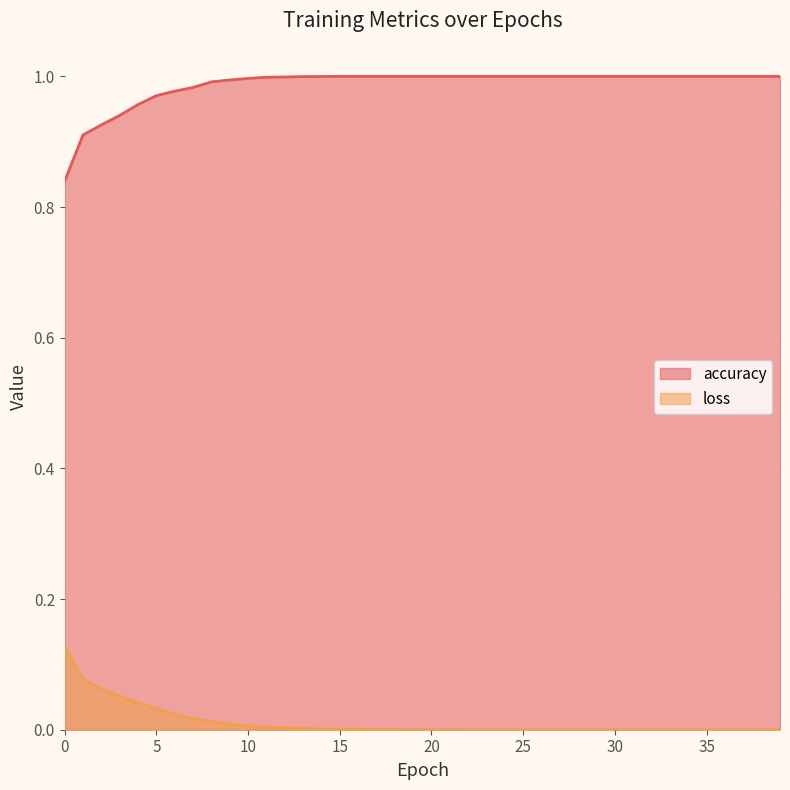

Between 1 and 13, which is larger?

13